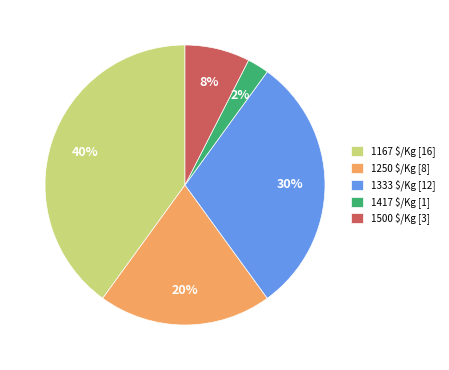

To the nearest percent, what is the average slice percentage?

20%